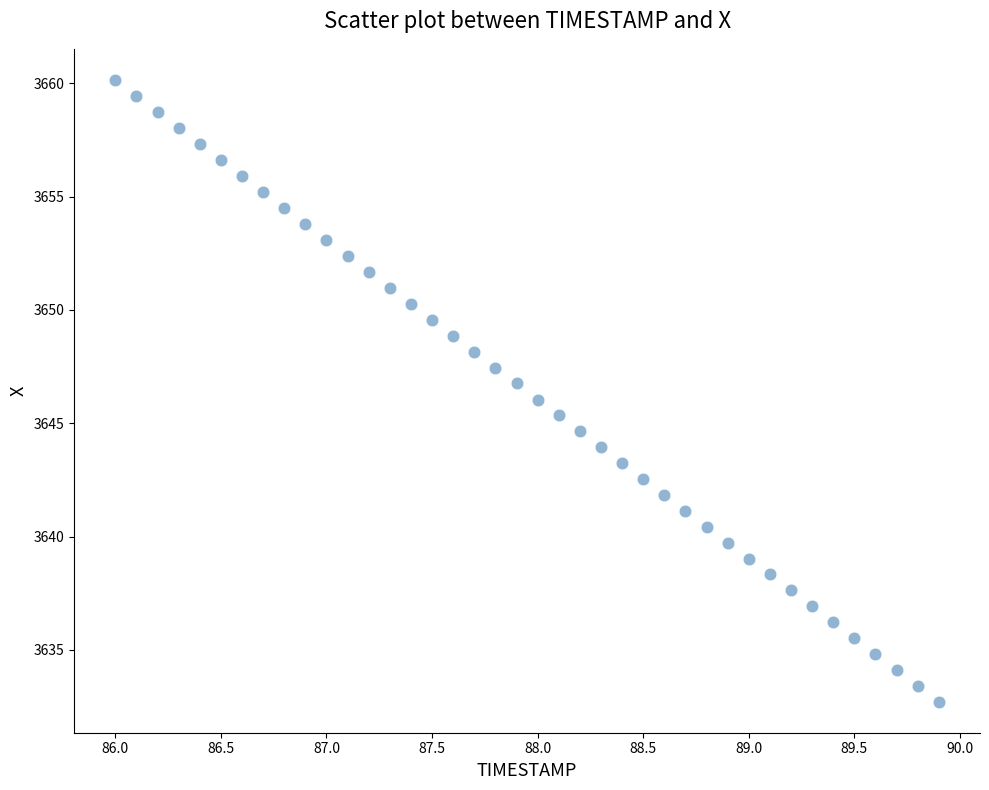

What is the range of Y values (max minus min)?

27.4